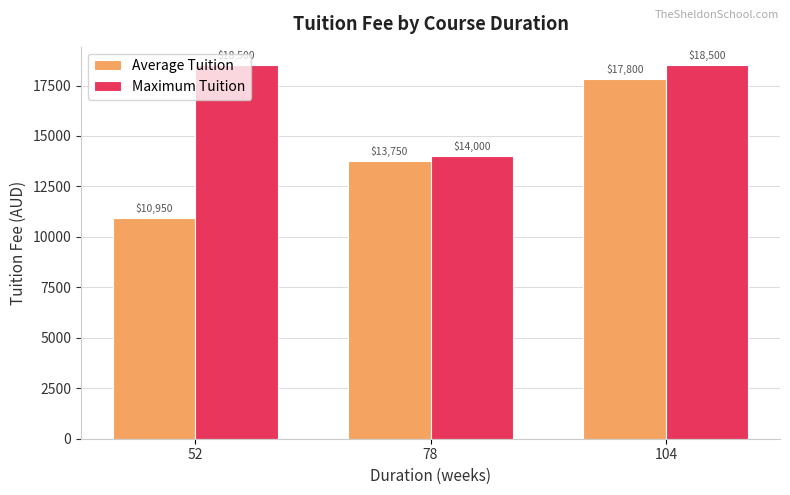

How many bars are there in total?

6